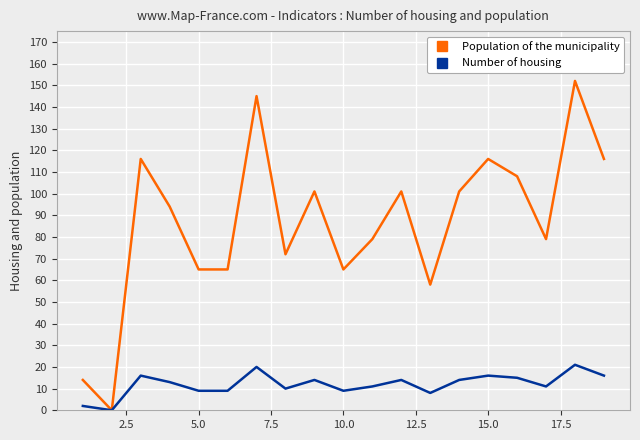

True or false: Number of housing has more than 0 points higher than both neighbors.

True